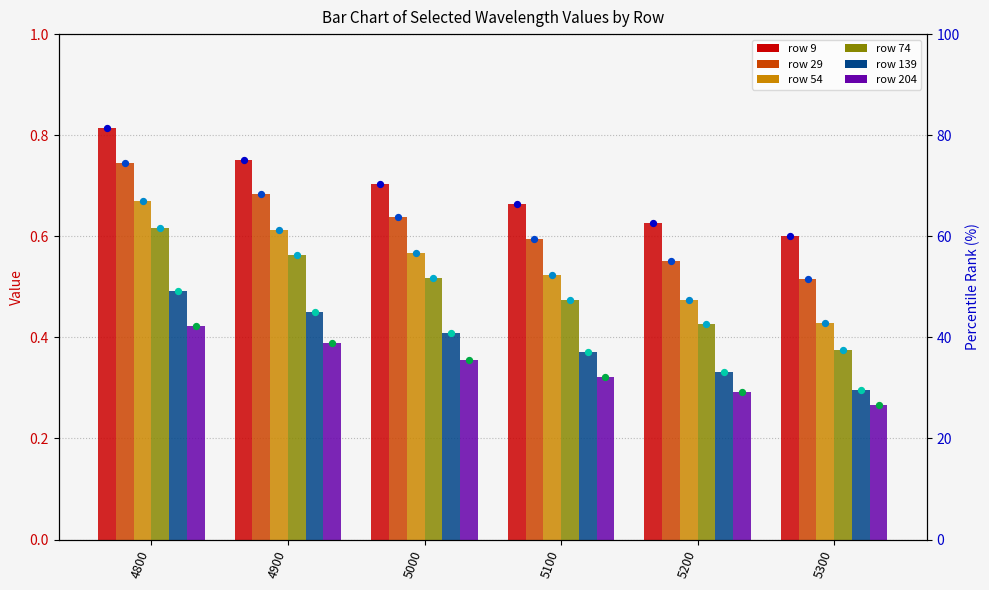

Is the value of 74 %ile at 4900 greater than the value of 54 %ile at 5100?

Yes